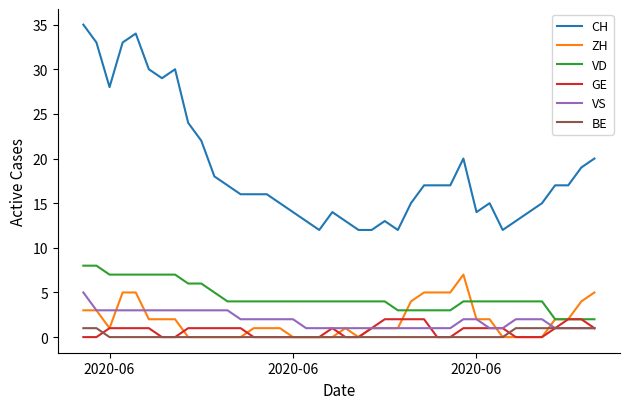

Which series has the largest total across all categories?

CH